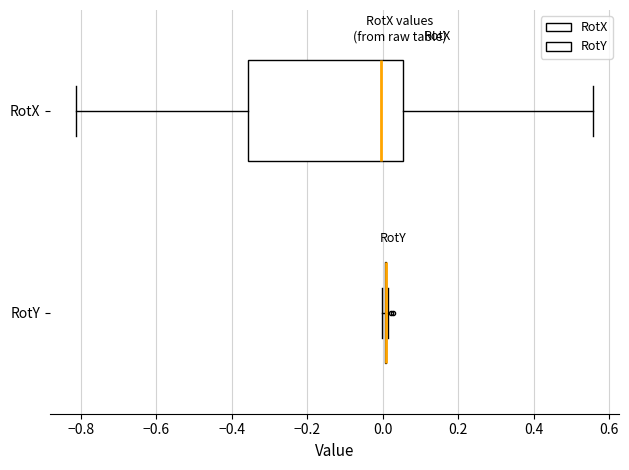

Reading bottom to top, read every box against the x-axis: the position of its median line, the range the box covers, and the ends of its whiskers. The values are not printed on the chart, so give them approximately, as read against the axis.

RotY: box collapsed to a line at 0.00, whiskers 0.00 to 0.02
RotX: median 0.00, box -0.36 to 0.06, whiskers -0.82 to 0.56